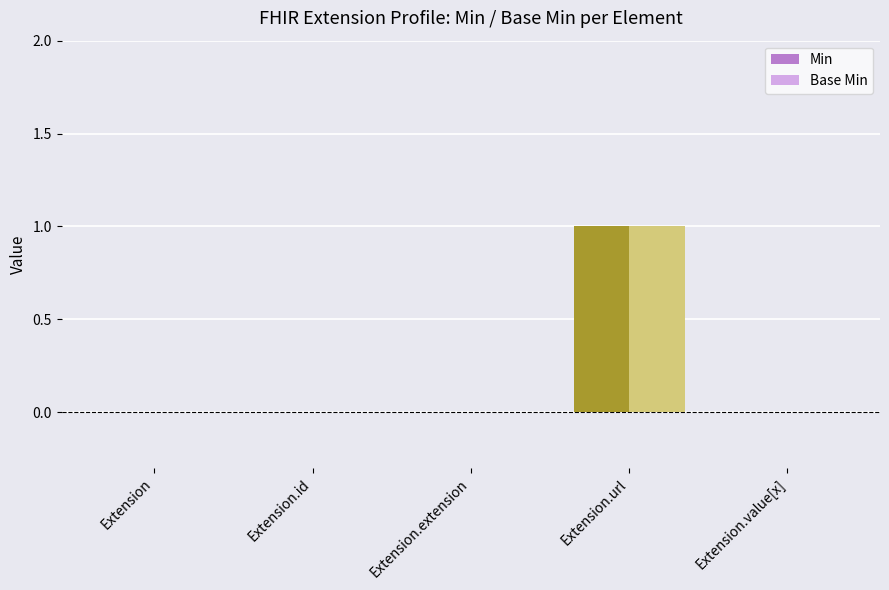

At which category is the sum across all series the highest?

Extension.url